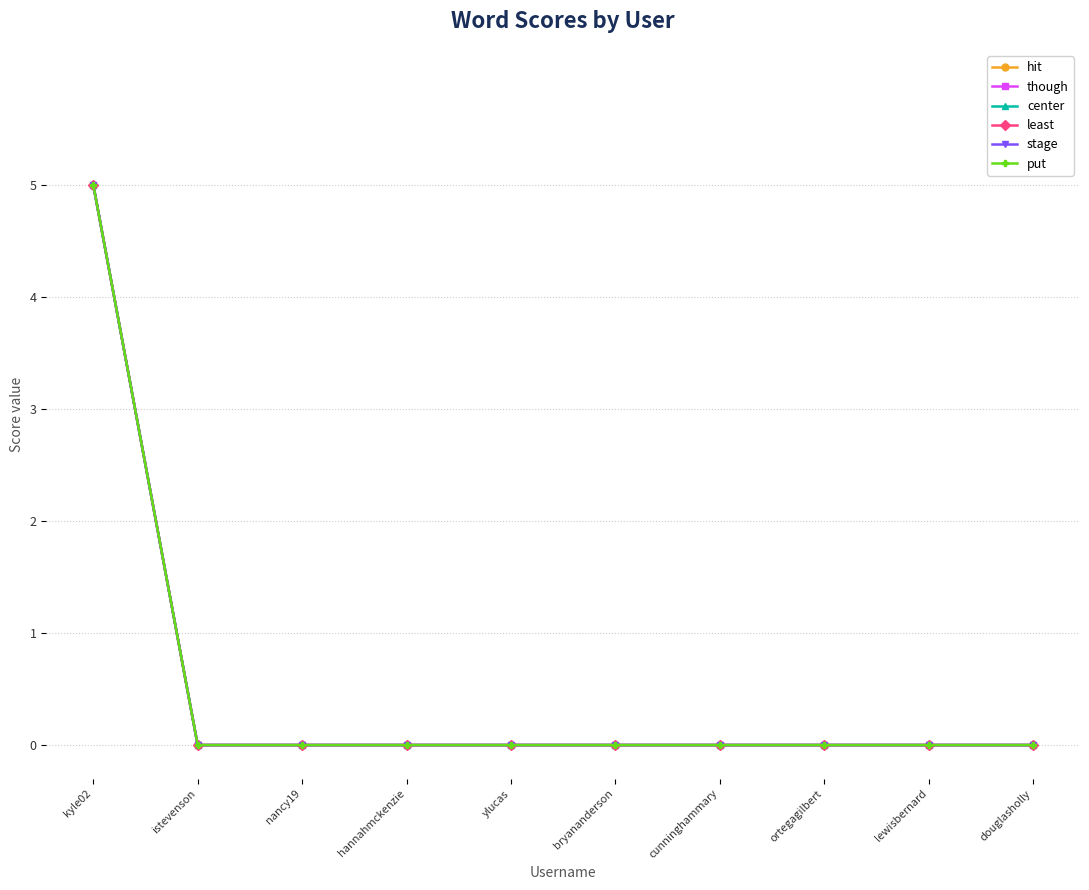

The value of center at bryananderson is 2. True or false?

False